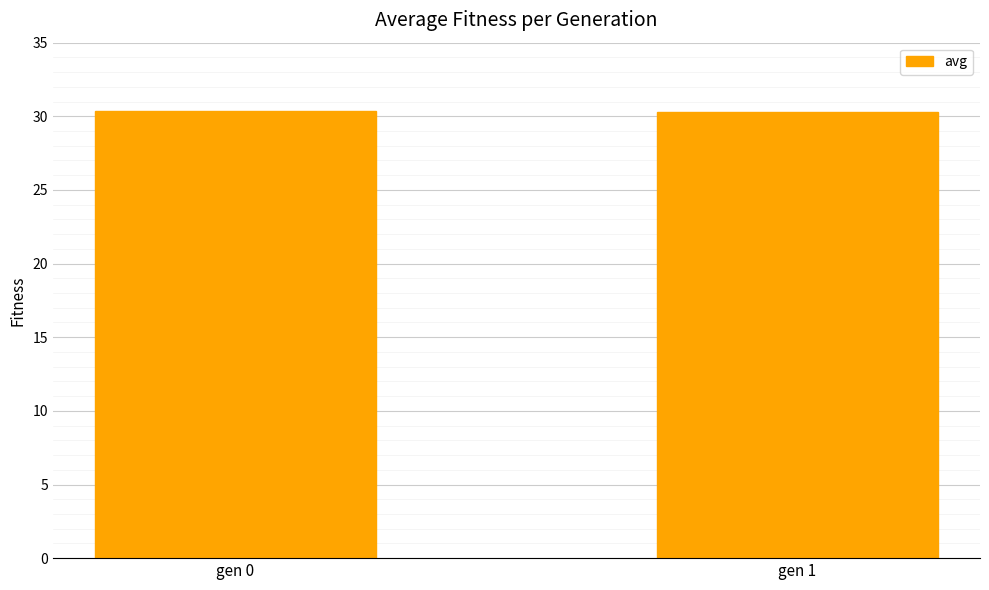

What is the change in value from gen 0 to gen 1?

-0.1